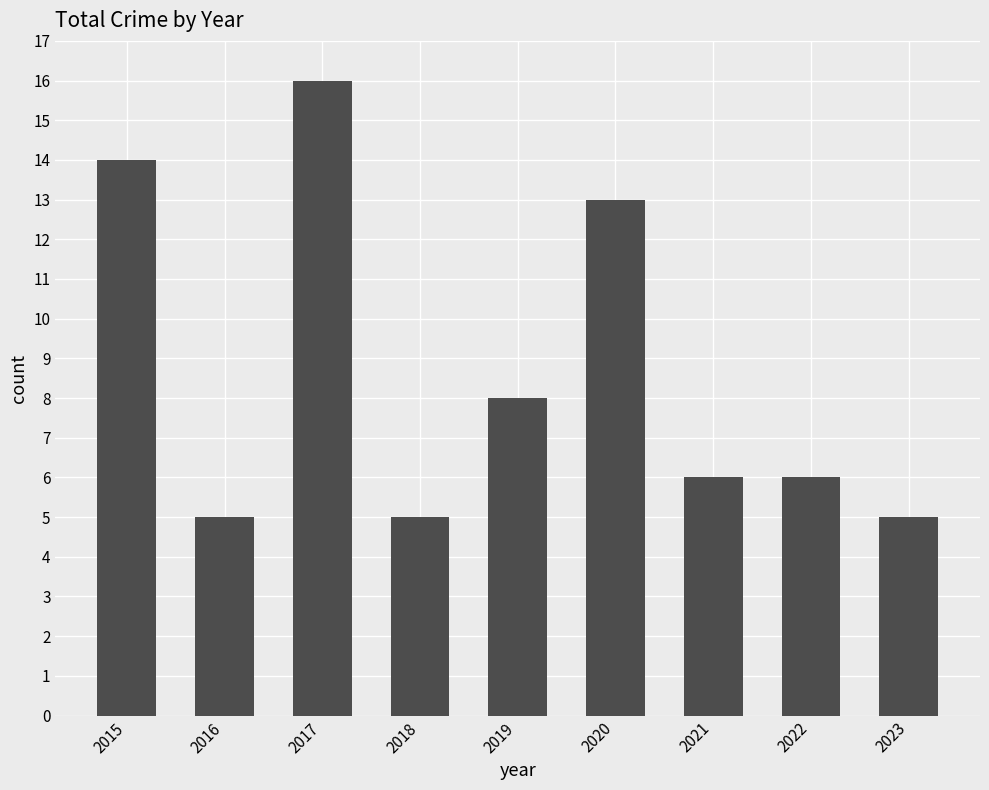

What is the sum of all values?

78